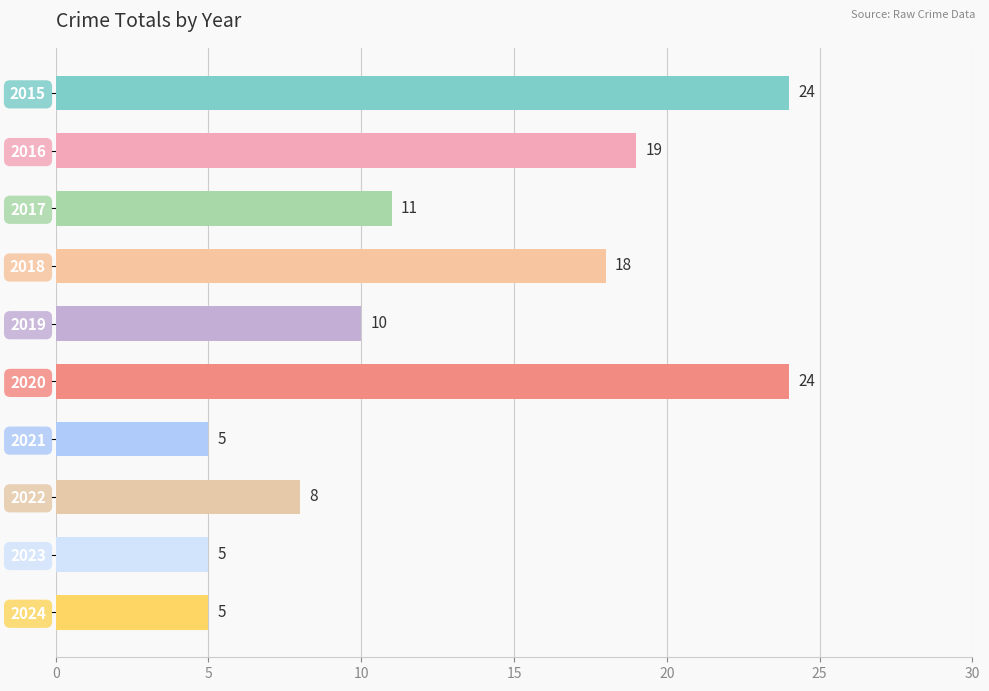

What is the change in value from 2018 to 2020?

+6